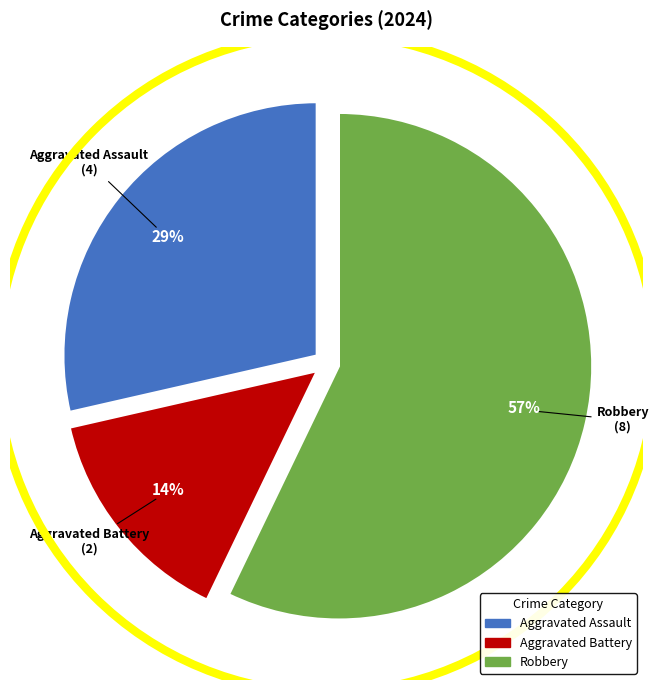

To the nearest percent, what portion does Aggravated Assault represent?

29%